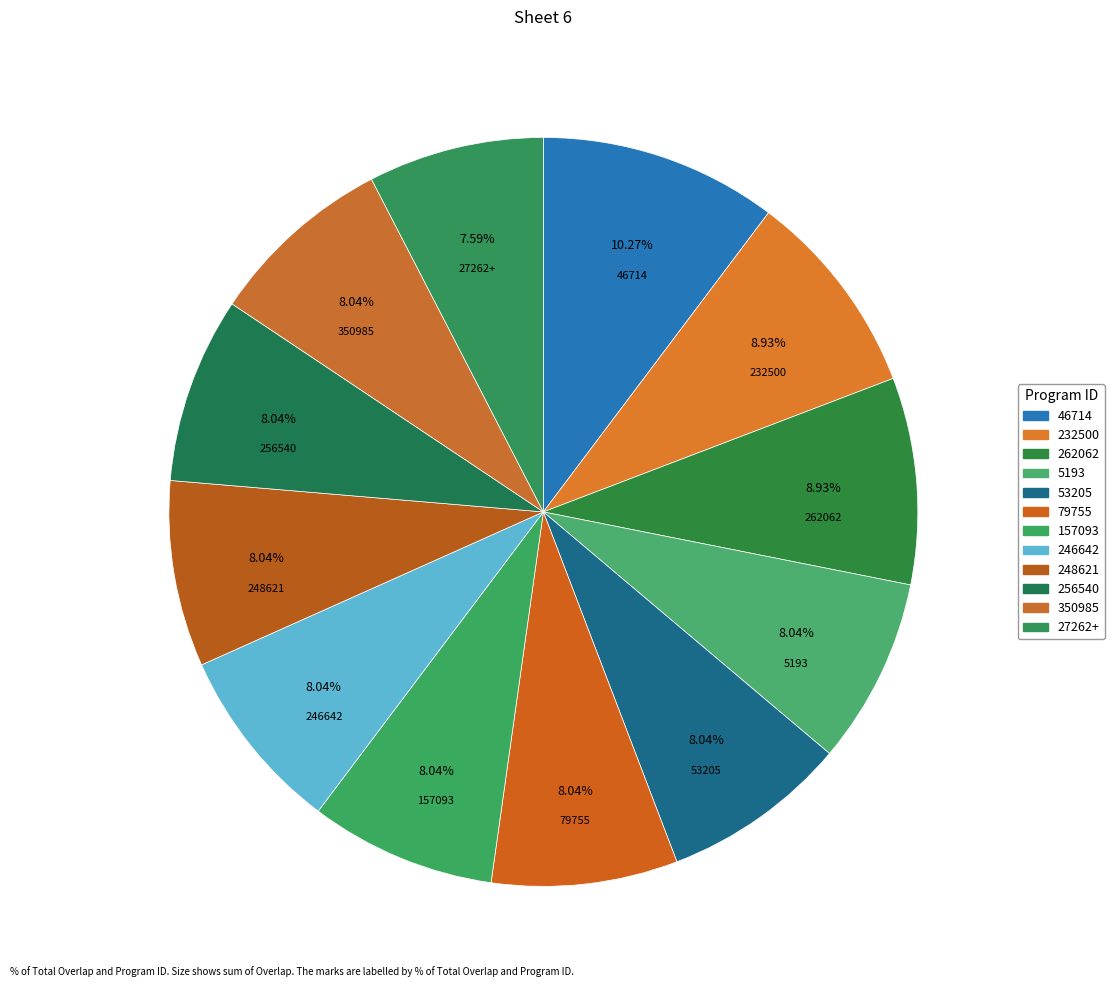

What is the total percentage of 248621 and 27262+?

15.6%